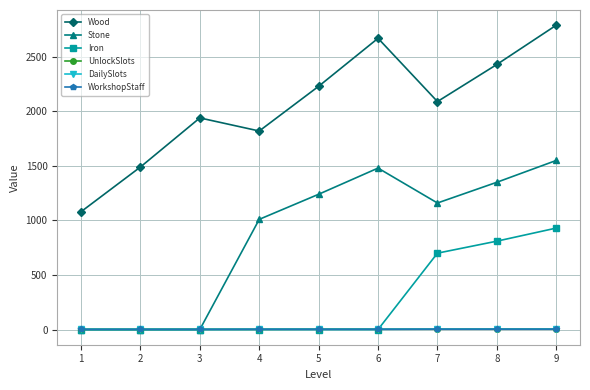

Does the chart have visible grid lines?

Yes